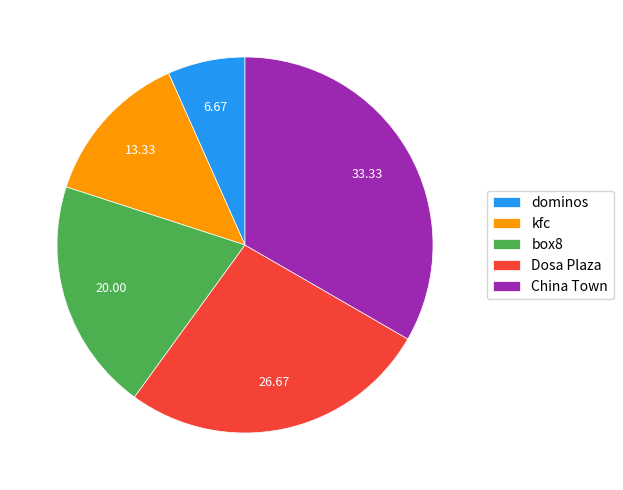

Rank the categories by value from highest to lowest.

China Town, Dosa Plaza, box8, kfc, dominos